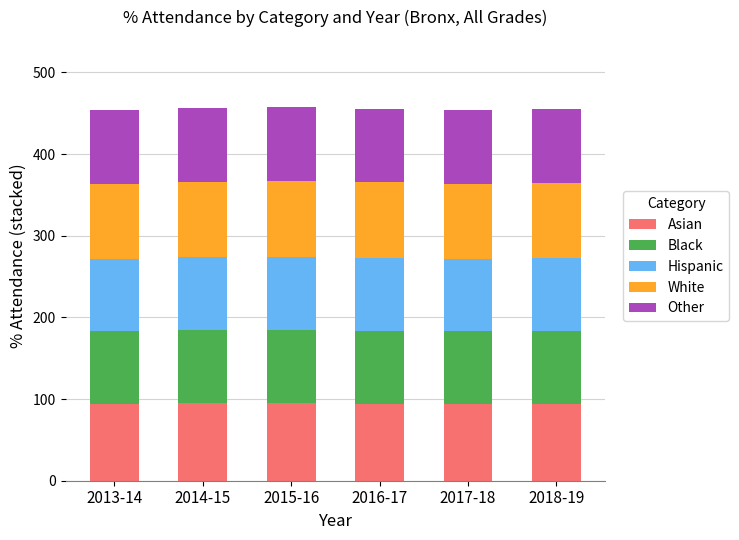

Does the chart contain any negative values?

No